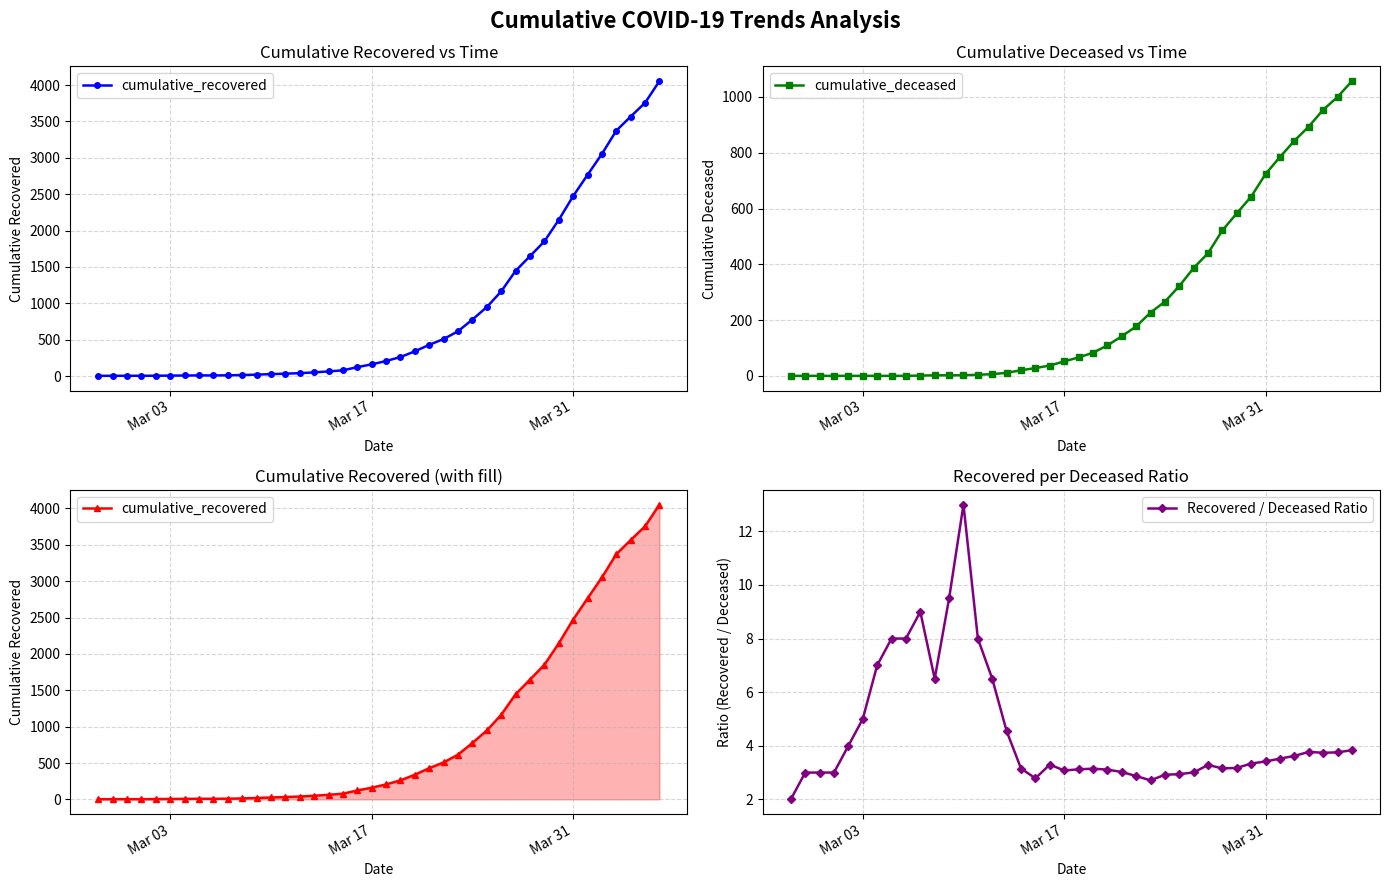

What is the value of the cumulative_recovered point at the 10th from the left?

9.0